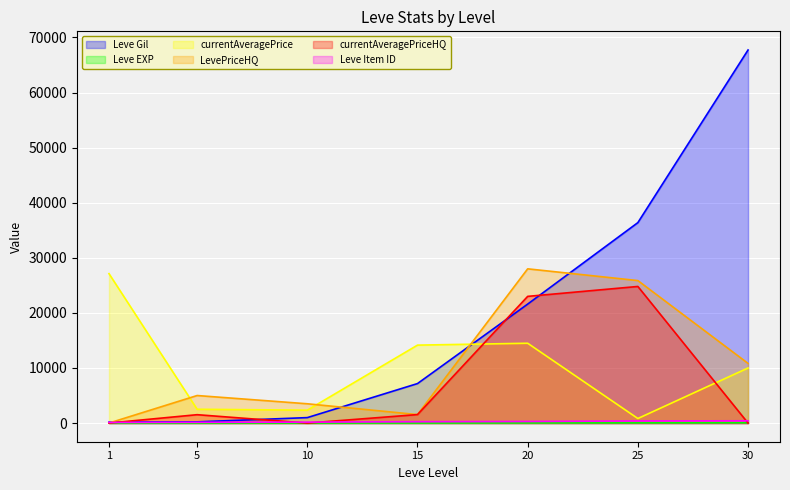

True or false: currentAveragePriceHQ has a value of -14589 at 10.

False